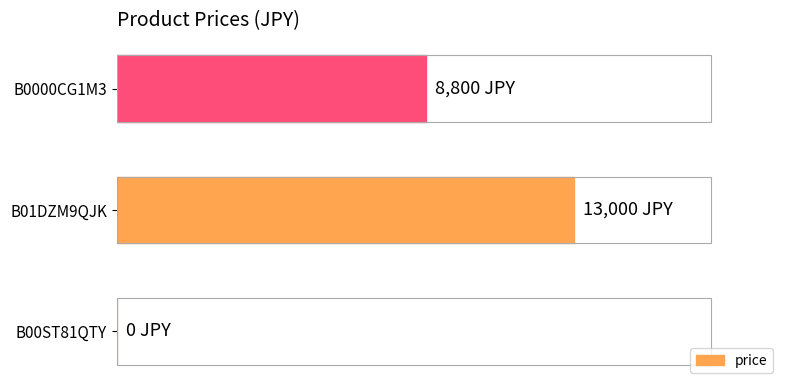

What is the maximum value shown in the chart?

13000